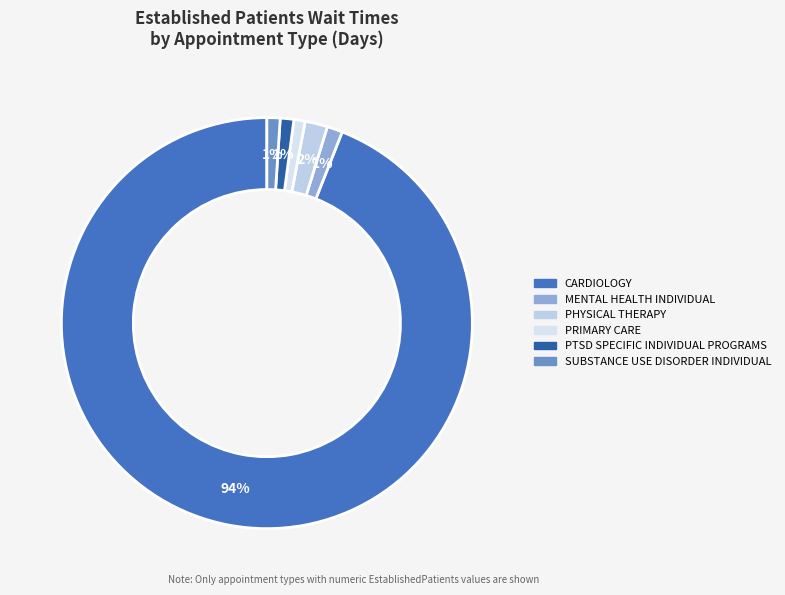

To the nearest percent, what portion does PRIMARY CARE represent?

1%